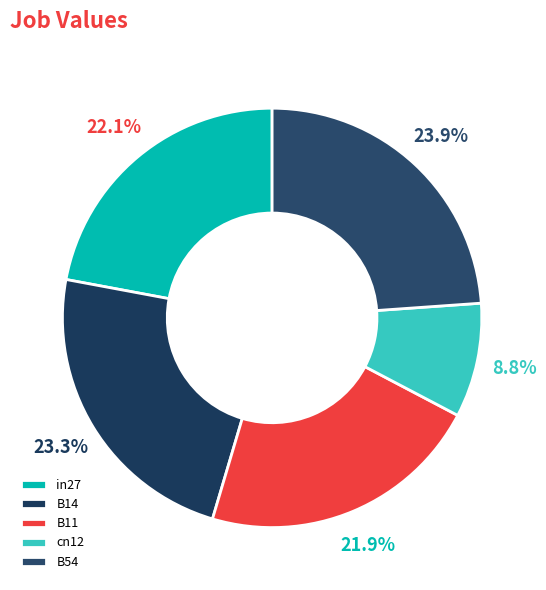

Count the number of slices in the pie.

5